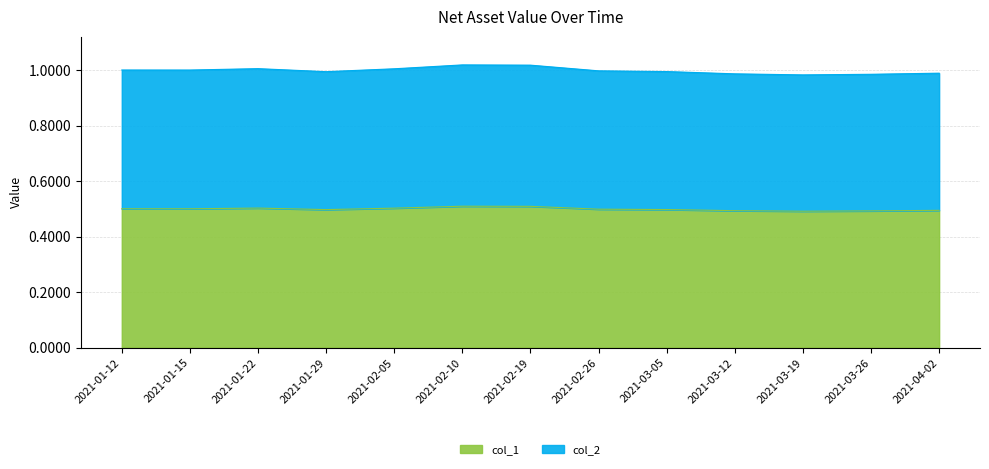

What is the label of the 11th point from the left?

2021-03-19